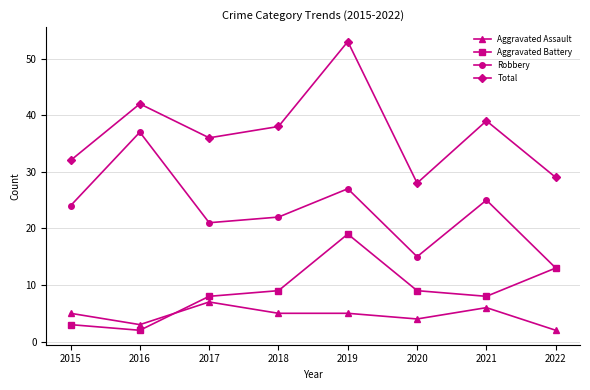

True or false: Robbery has a value of 21 at 2017.

True